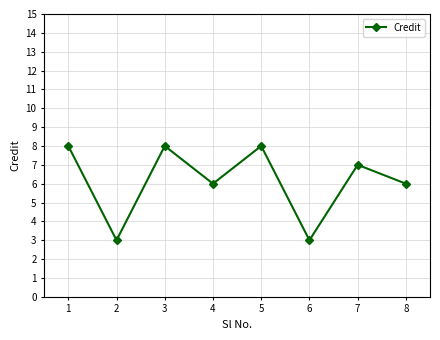

At which label does the data first exceed 7?

1